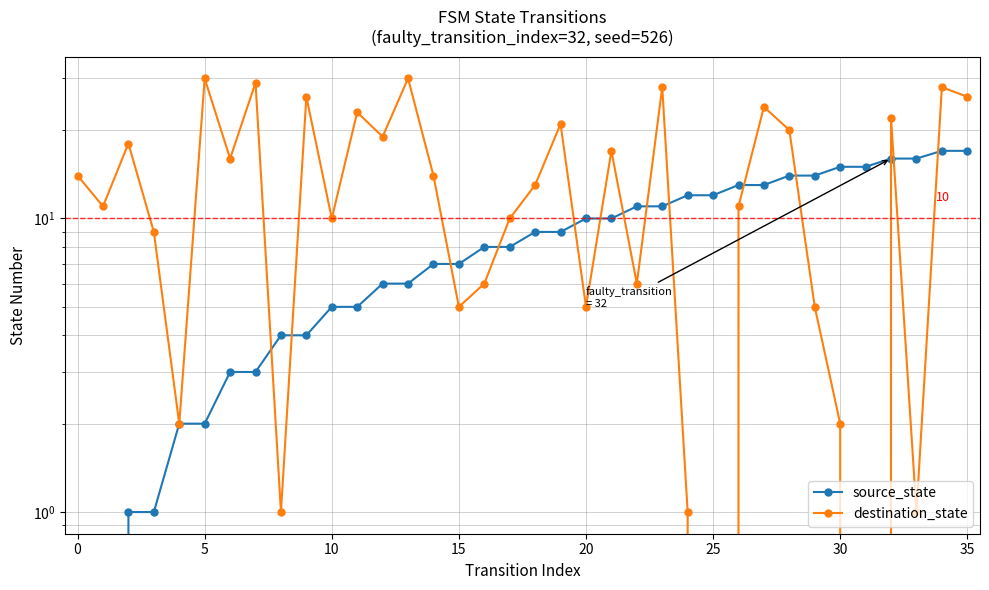

Which series has the largest total across all categories?

destination_state